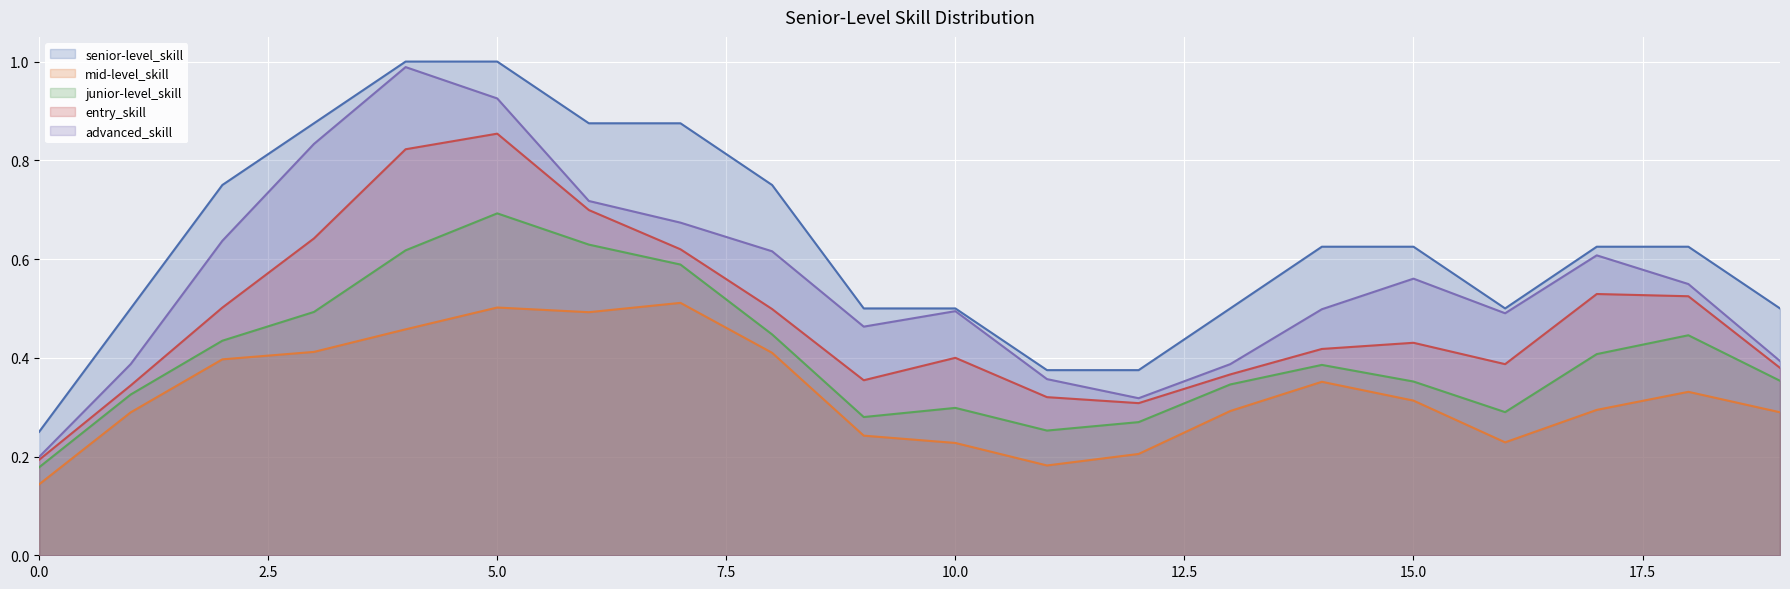

Rank the series by their average value, from highest to lowest.

senior-level_skill, advanced_skill, entry_skill, junior-level_skill, mid-level_skill